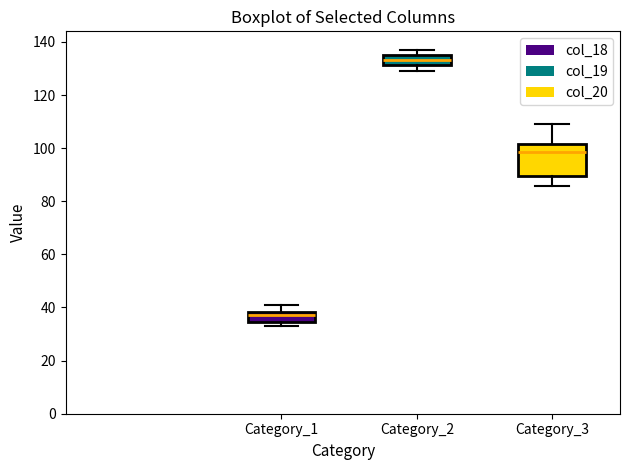

Which box is the tallest, from its lower edge to its upper edge?

Category_3